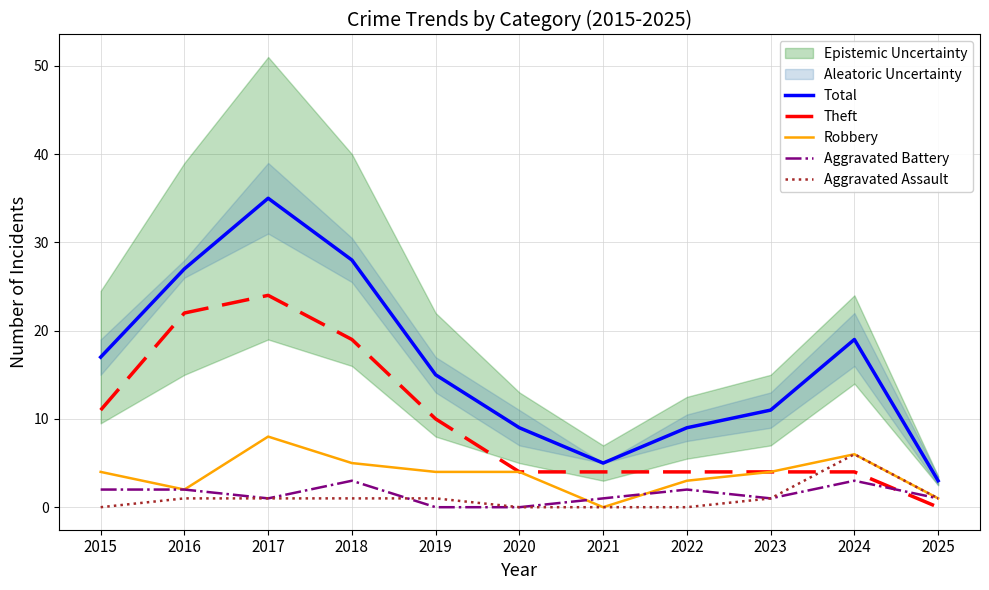

Count the Aggravated Battery values in the range 1 to 2.

7